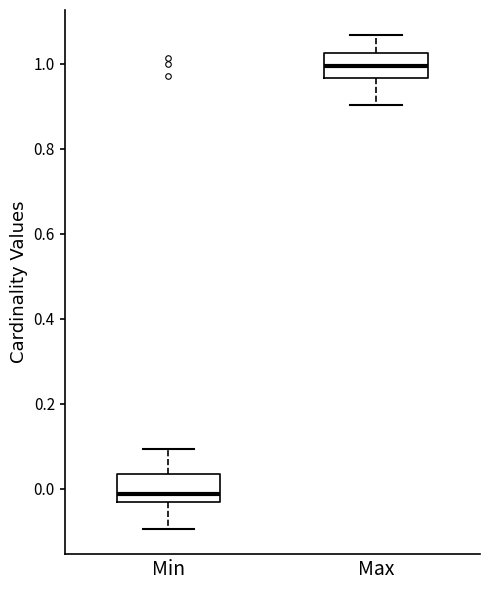

Where is the lower edge of the box for Max on the y-axis? The values are not printed on the chart, so give them approximately, as read against the axis.

0.96